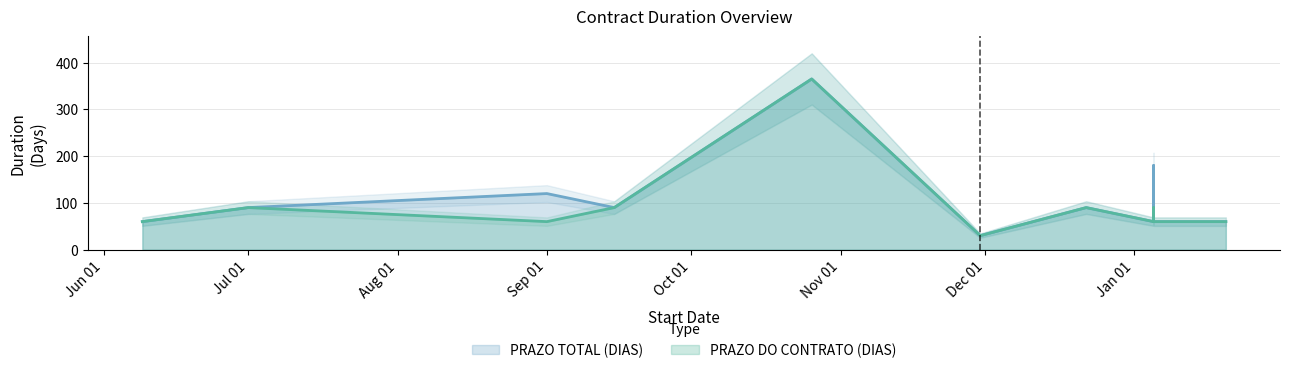

Rank the series by their average value, from lowest to highest.

PRAZO DO CONTRATO (DIAS), PRAZO TOTAL (DIAS)